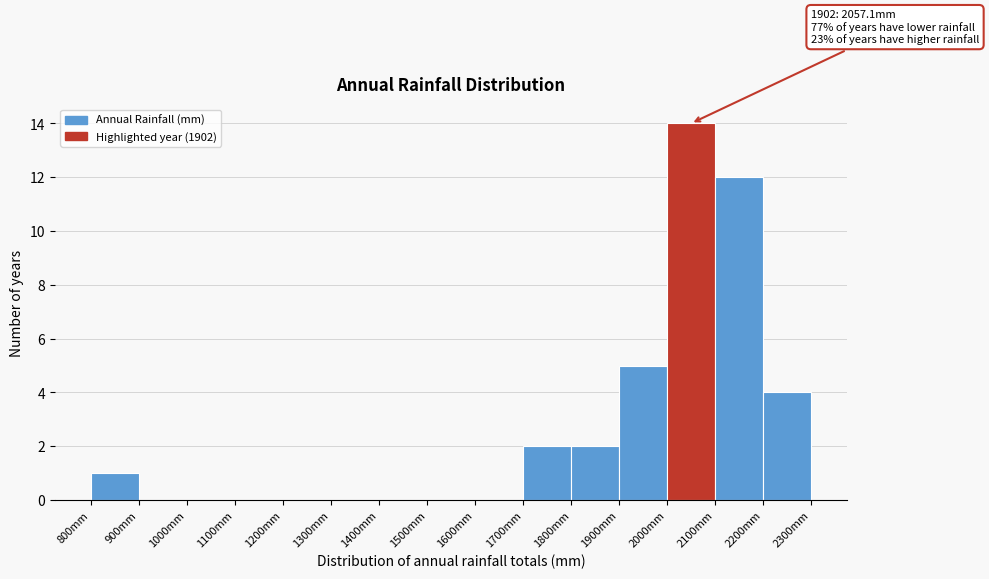

Which range on the x-axis has the tallest bar?

2000 to 2100